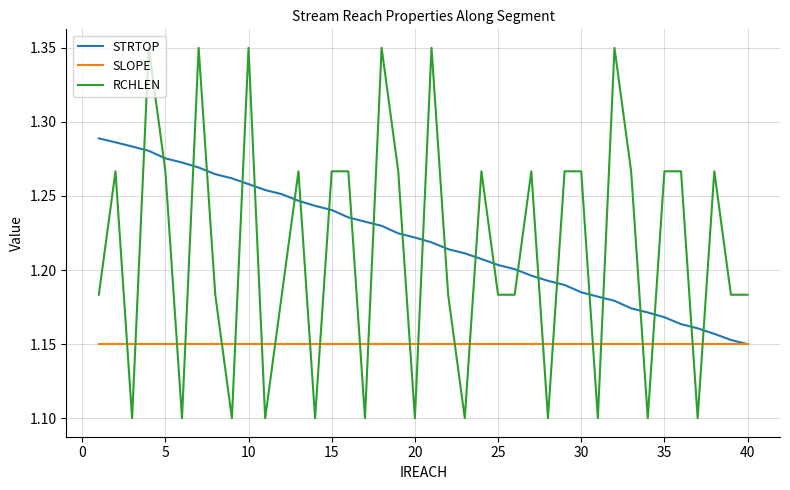

How many intersections are there between RCHLEN and SLOPE?

24